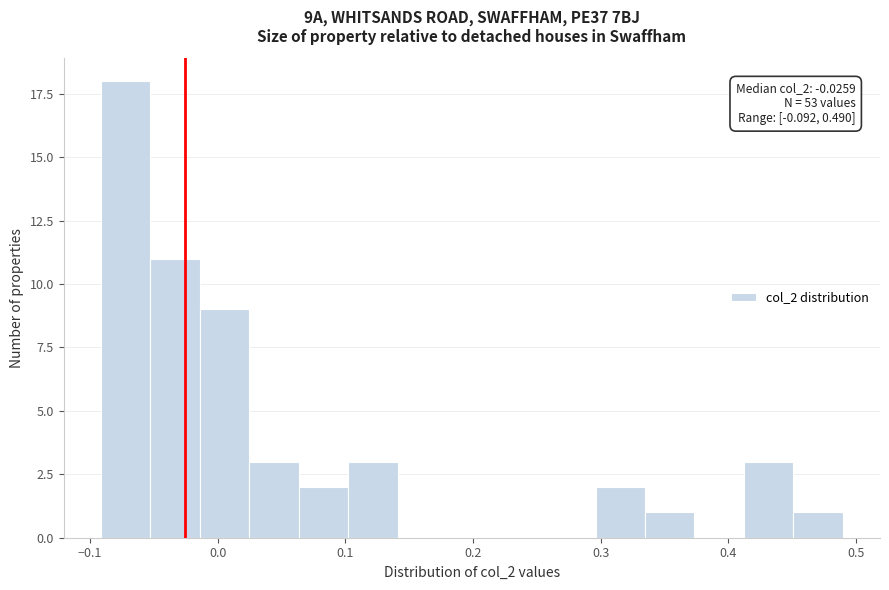

Around what value on the x-axis is the tallest bar? Give the approximate position of its centre, as read against the axis.

-0.07